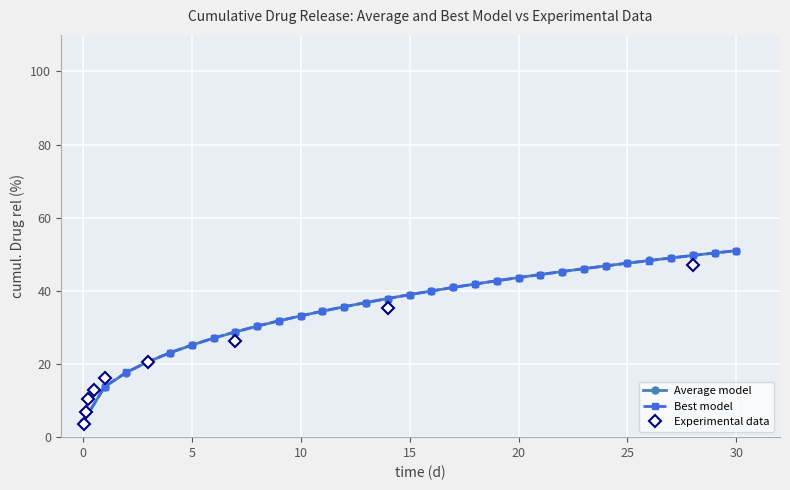

What is the maximum value for Best model?

51.0